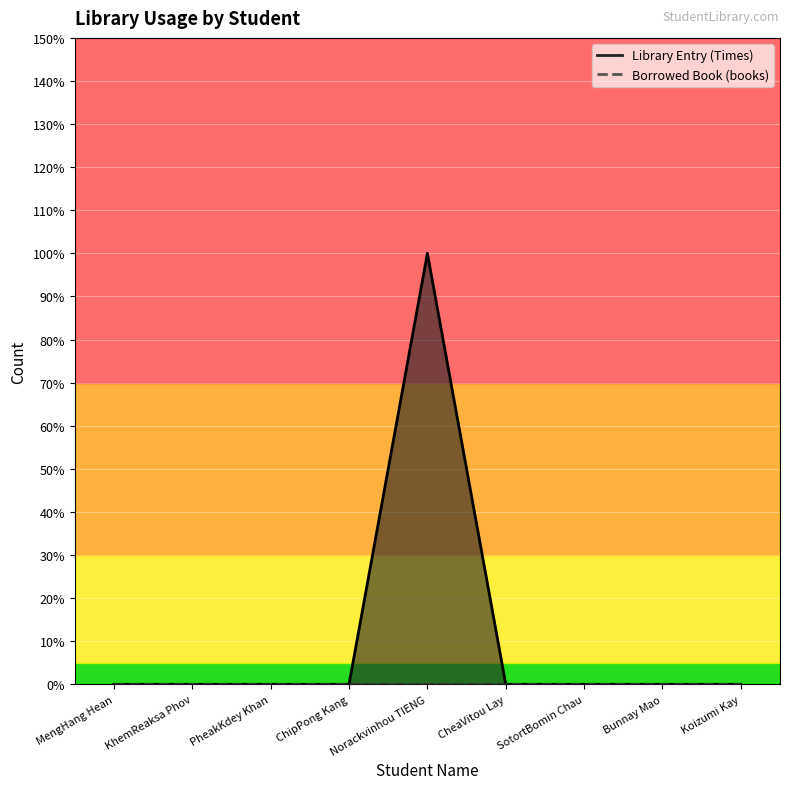

What position from the left is Koizumi Kay?

9